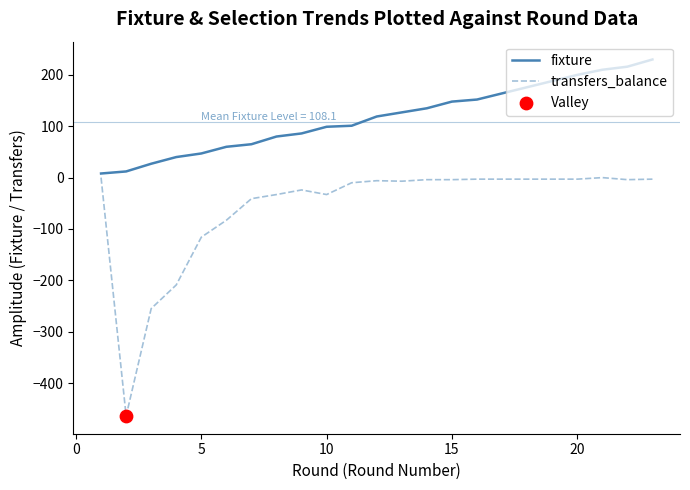

List the series in order of their peak value, lowest first.

transfers_balance, fixture